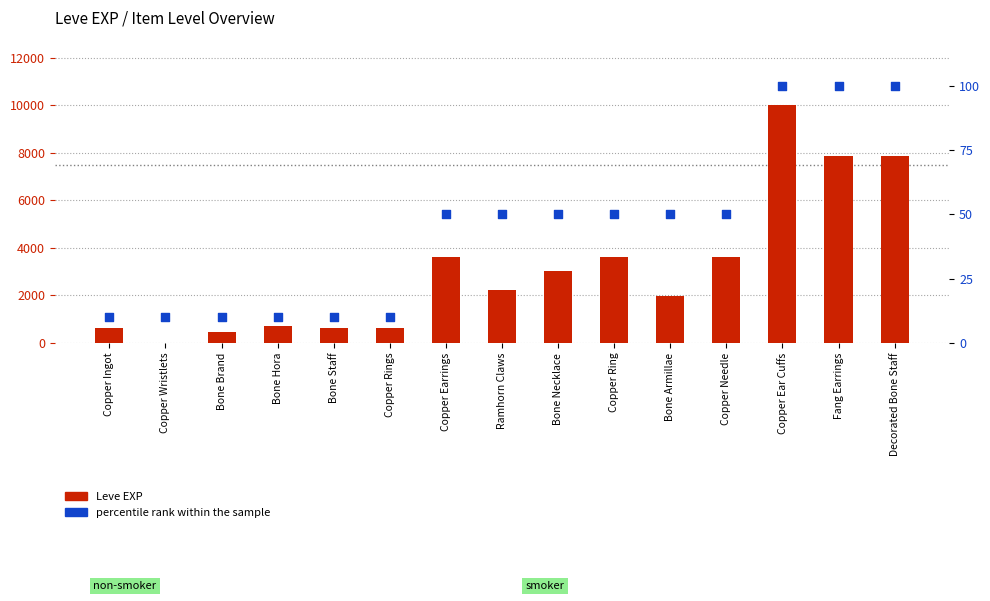

Which series contains the highest Y value?

Leve EXP